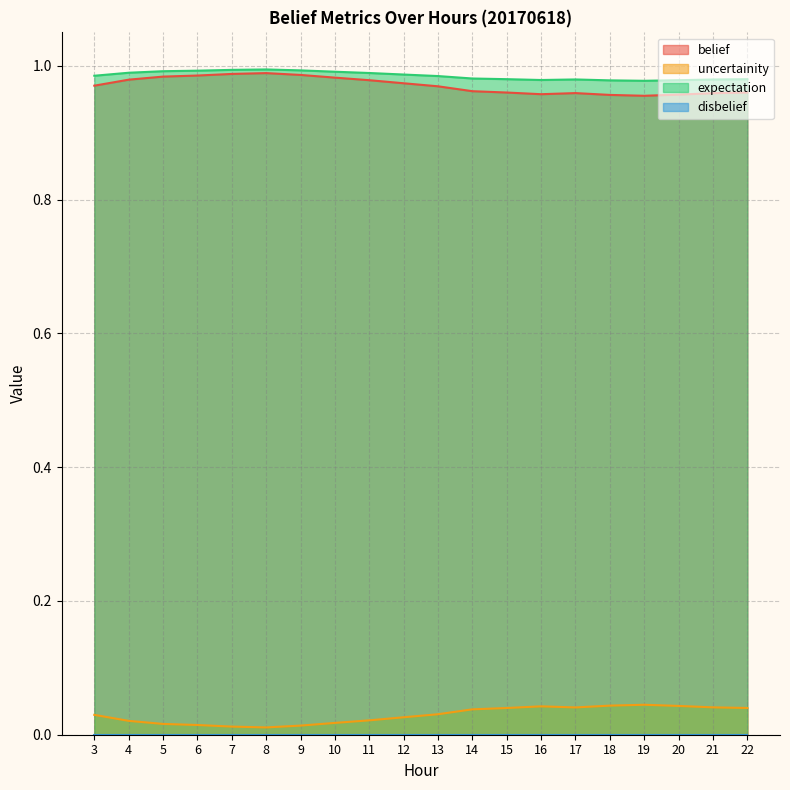

The expectation series shows 1.3 at 18. True or false?

False